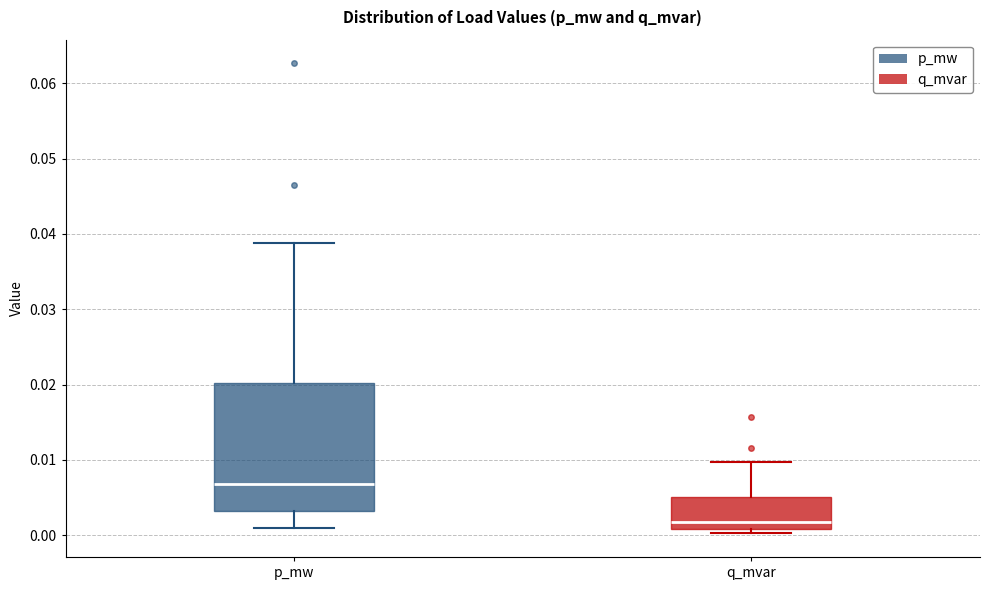

Reading left to right, transcribe this box plot: for each box, give where its median line is, the range the box spans, and where its two whiskers end, as read against the y-axis. The values are not printed on the chart, so give them approximately, as read against the axis.

p_mw: median 0.007, box 0.003 to 0.020, whiskers 0.001 to 0.039
q_mvar: median 0.002, box 0.001 to 0.005, whiskers 0.000 to 0.010